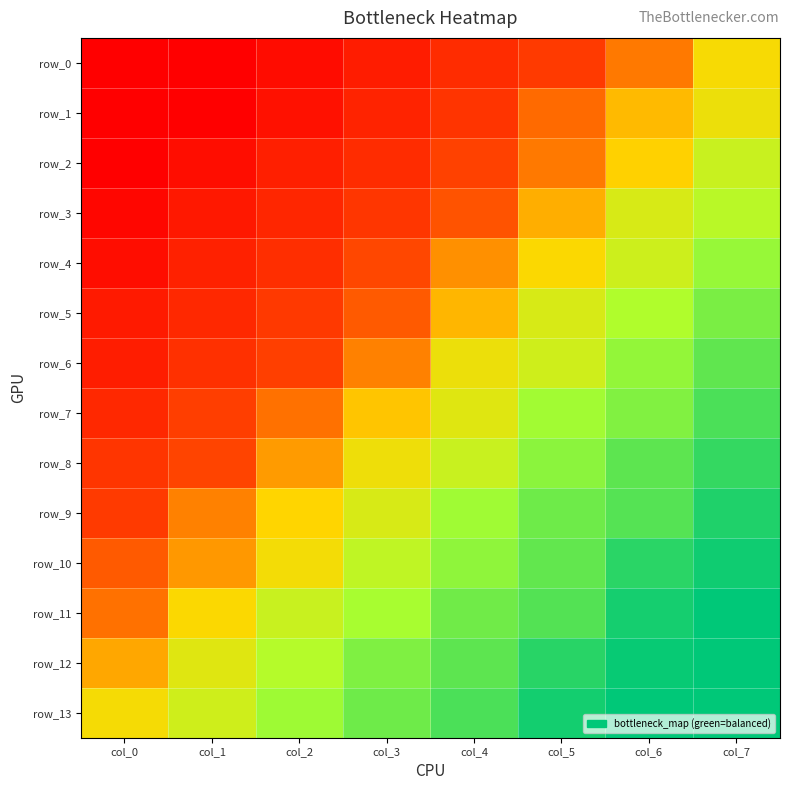

True or false: row_13 has a value of 0.8 at col_5.

False